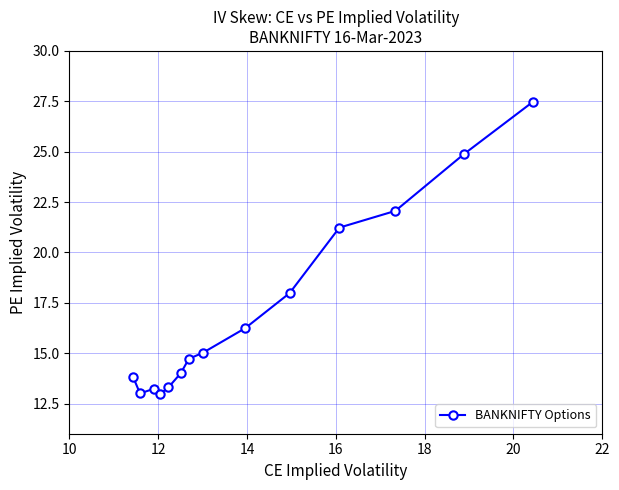

What is the value of the 6th point from the left?

14.0